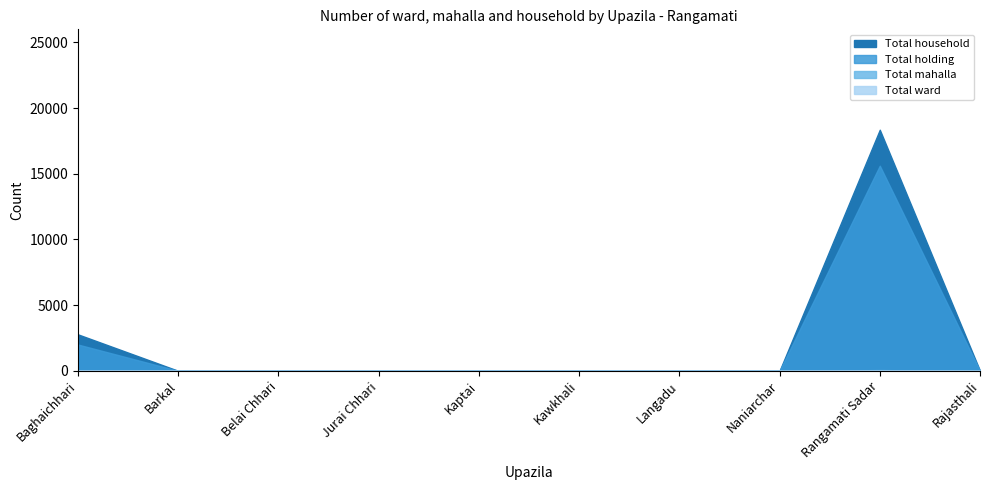

Rank the categories by Total holding value from lowest to highest.

Barkal, Belai Chhari, Jurai Chhari, Kaptai, Kawkhali, Langadu, Naniarchar, Rajasthali, Baghaichhari, Rangamati Sadar